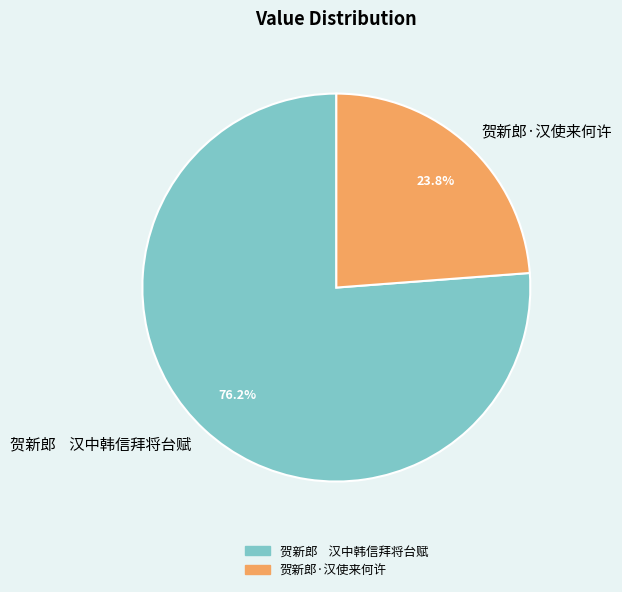

What percentage is NOT represented by 贺新郎·汉使来何许?

76.2%